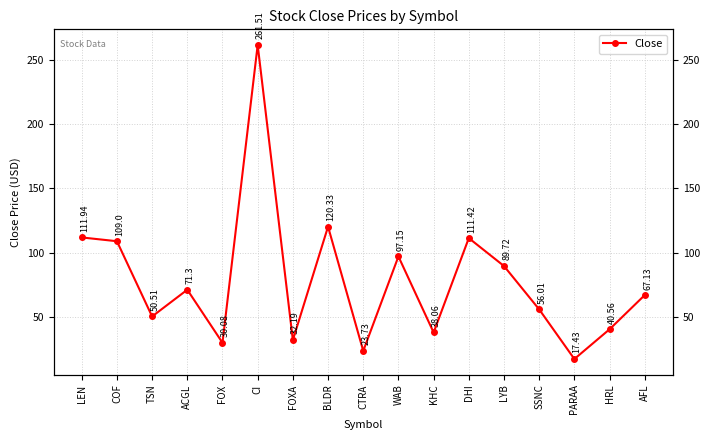

Reading right to left, extract all data points from this chart.

67.1	40.6	17.4	56.0	89.7	111.4	38.1	97.2	23.7	120.3	32.2	261.5	30.1	71.3	50.5	109.0	111.9